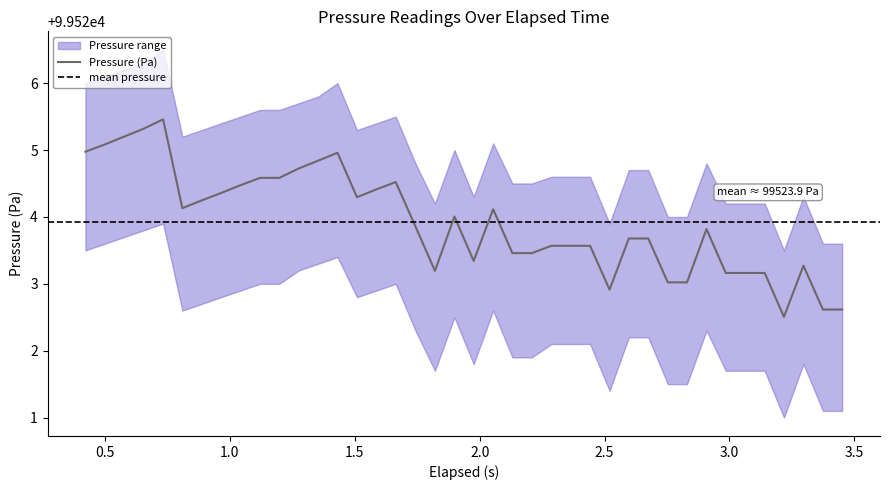

True or false: Pressure Lower and Pressure (Pa) intersect in this chart.

False